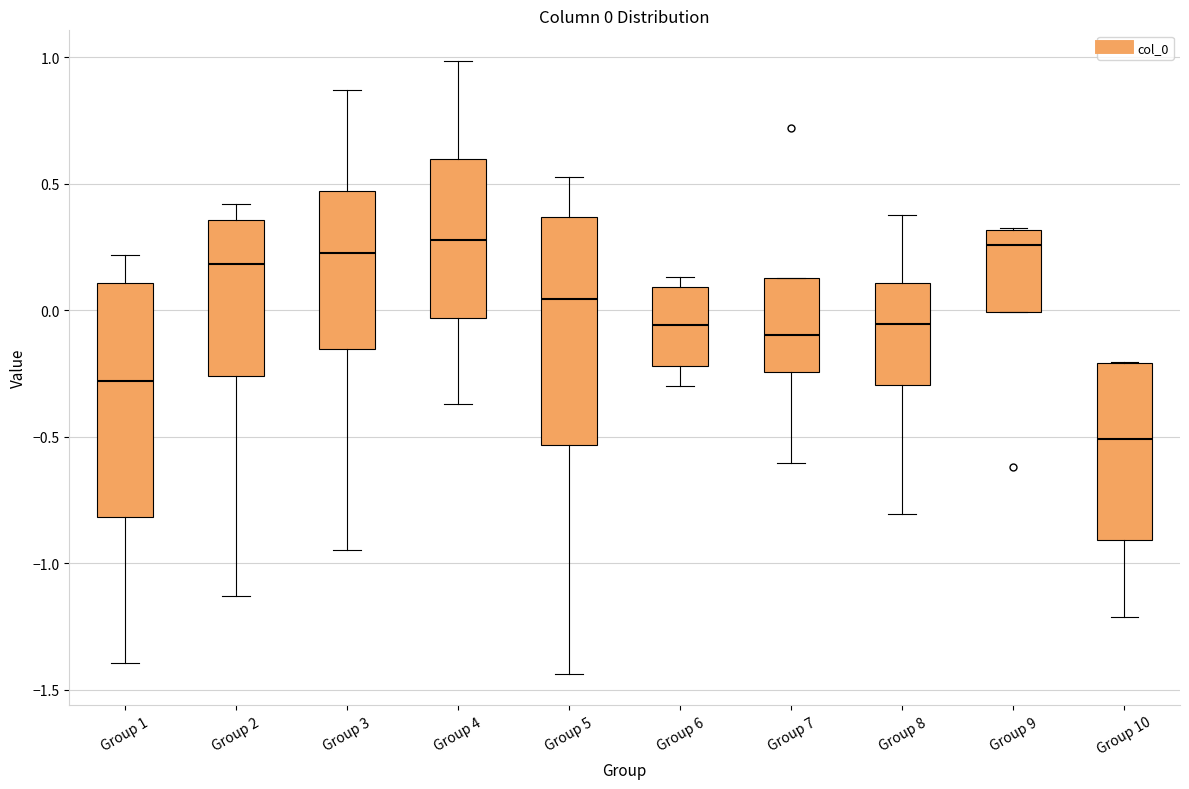

Which box's median line is the lowest?

Group 10